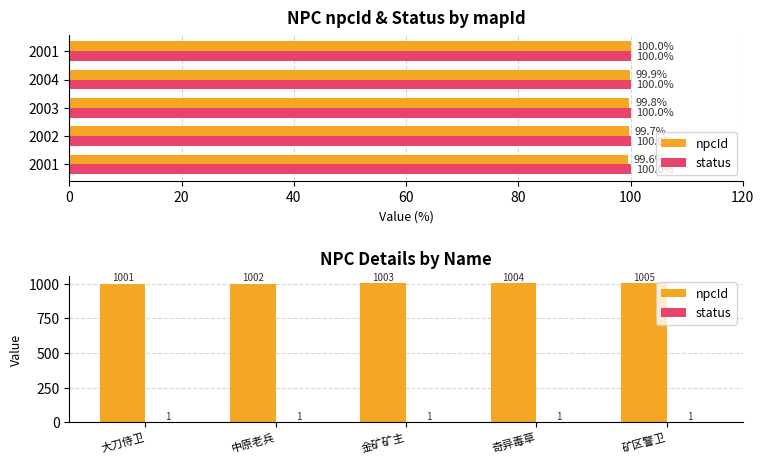

What is the value of the status bar at the 3rd from the left?

1